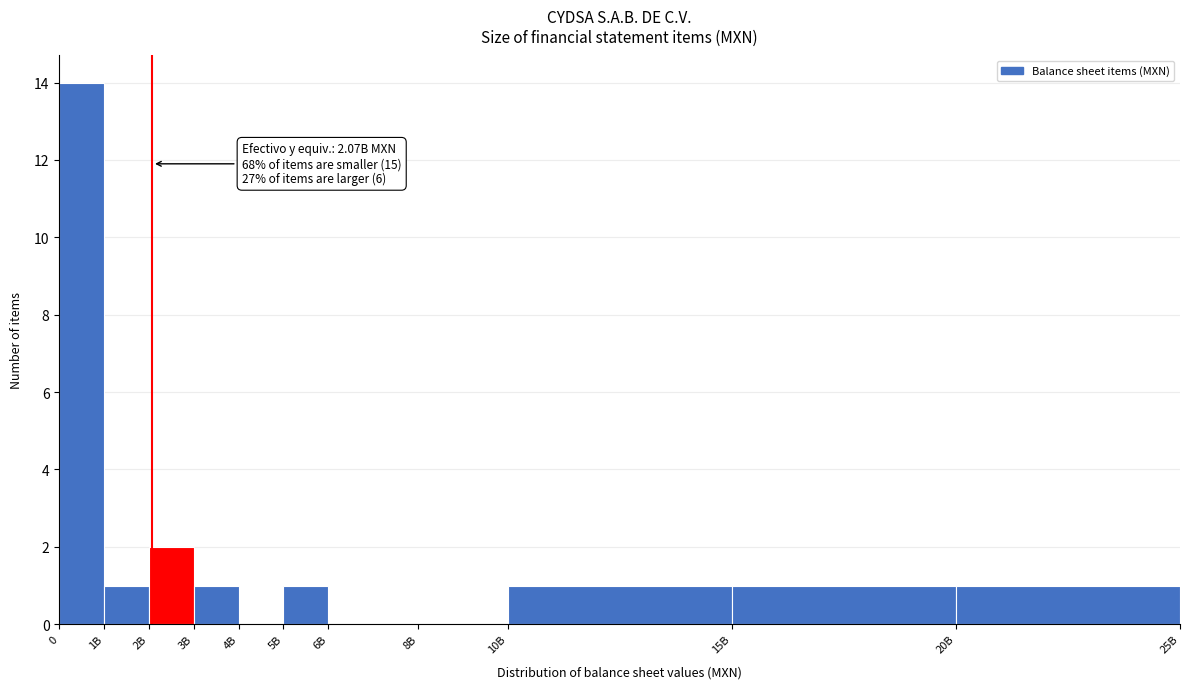

Reading left to right, transcribe all the data shown in this chart.

0=14	1B=1	2B=2	3B=1	4B=0	5B=1	6B=0	8B=0	10B=1	15B=1	20B=1